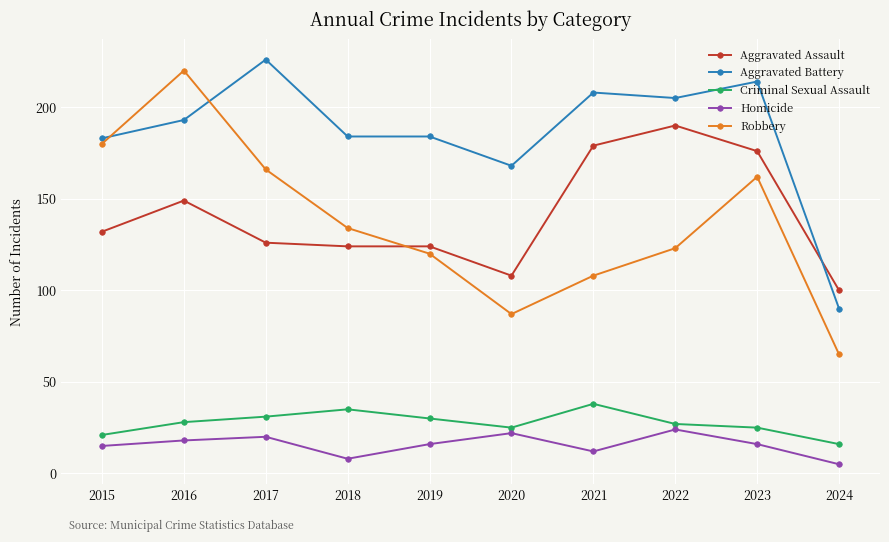

Does the chart display data point markers on the line(s)?

Yes